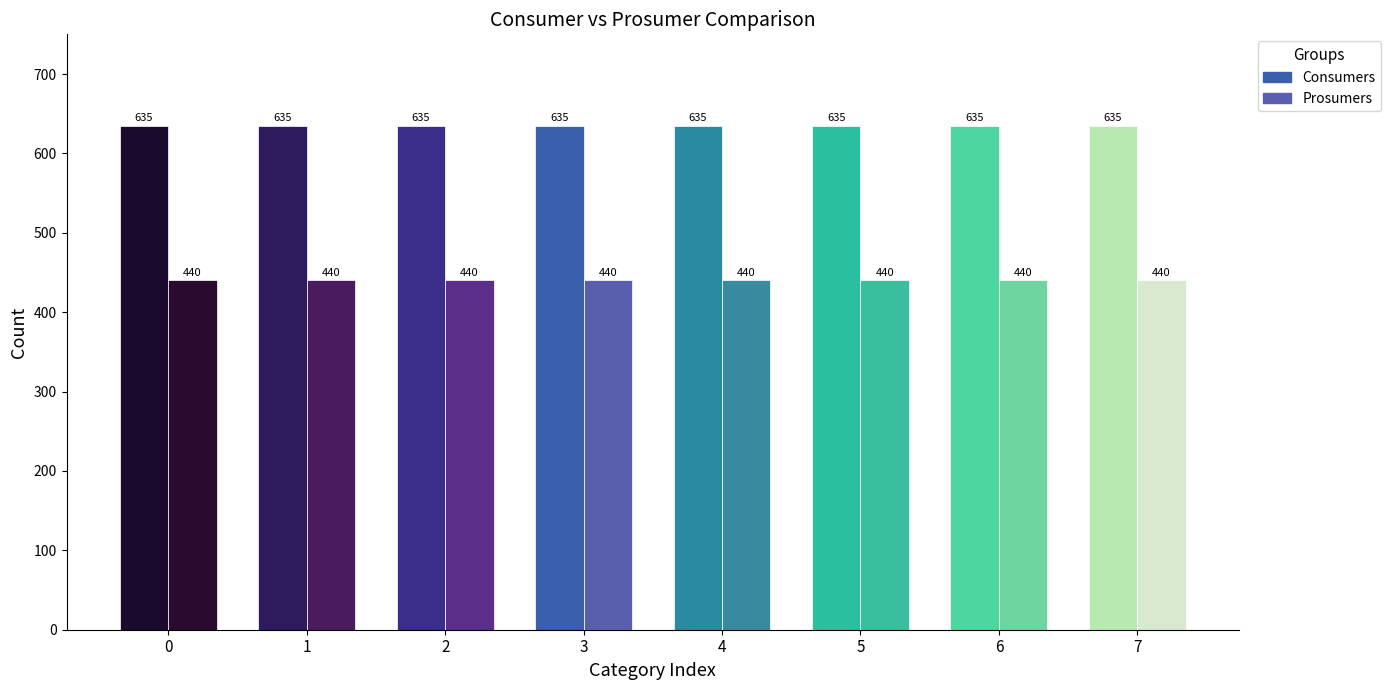

What is the value of the Prosumers bar at the 4th from the left?

440